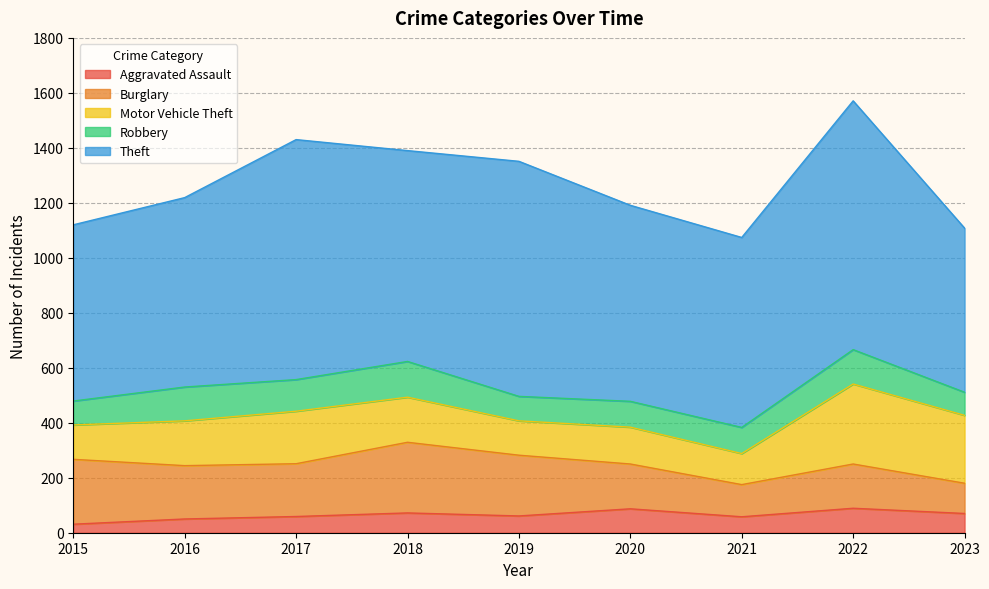

What is the sum of the Motor Vehicle Theft values at 2020 and 2018?

298